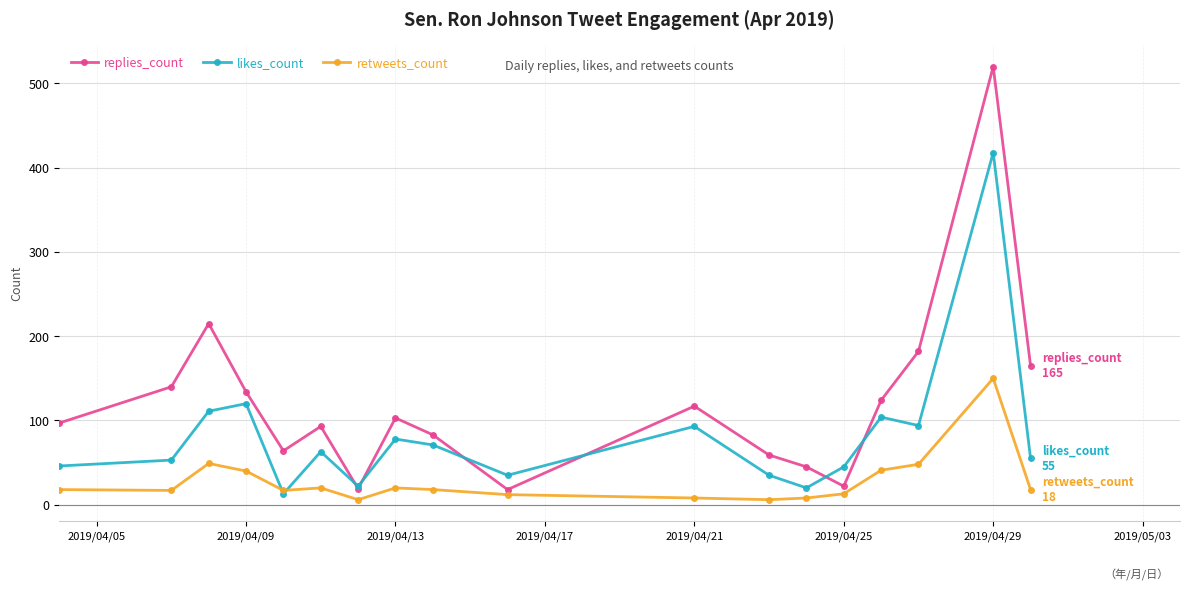

What is the maximum value for retweets_count?

150